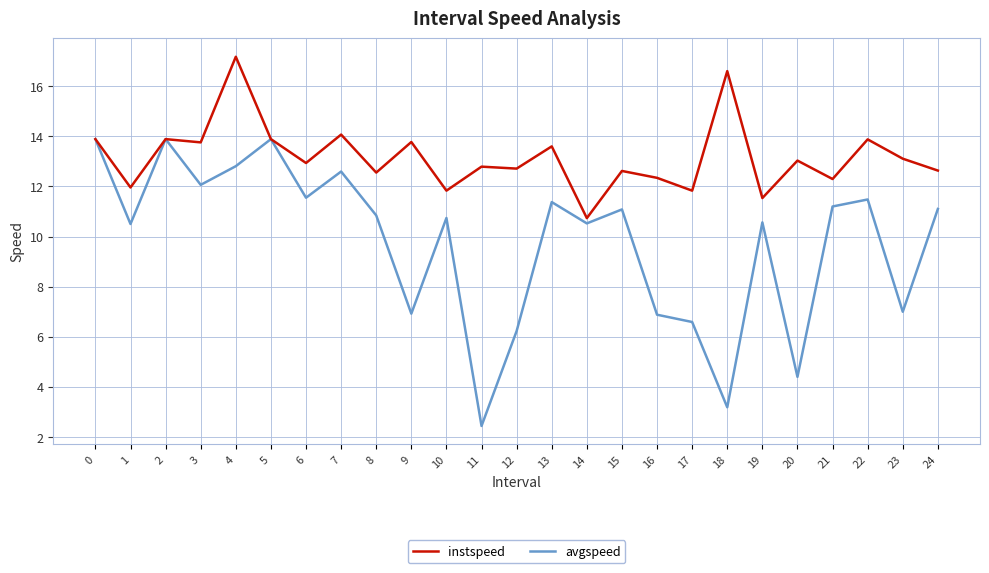

List the series in order of their overall mean, highest first.

instspeed, avgspeed